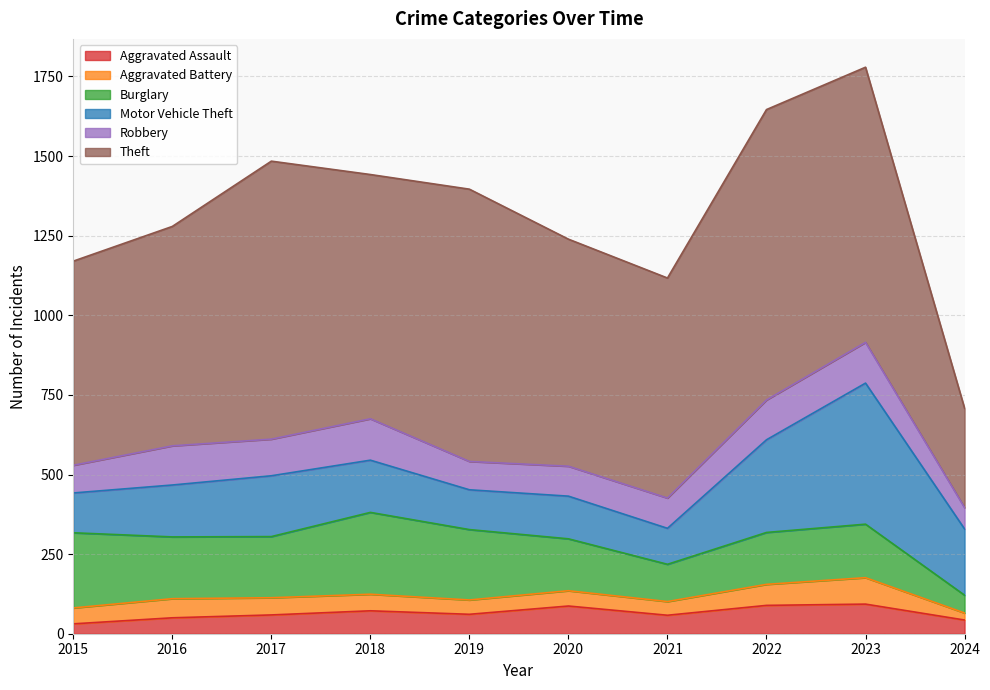

Reading right to left, what are all the values shown in this chart?

Aggravated Assault: 2024=43	2023=93	2022=89	2021=58	2020=87	2019=61	2018=72	2017=59	2016=50	2015=31
Aggravated Battery: 2024=22	2023=83	2022=66	2021=43	2020=48	2019=45	2018=52	2017=54	2016=60	2015=50
Burglary: 2024=56	2023=168	2022=163	2021=117	2020=163	2019=221	2018=257	2017=192	2016=194	2015=236
Motor Vehicle Theft: 2024=208	2023=443	2022=291	2021=113	2020=134	2019=125	2018=164	2017=191	2016=163	2015=125
Robbery: 2024=67	2023=128	2022=125	2021=95	2020=94	2019=89	2018=130	2017=115	2016=123	2015=87
Theft: 2024=312	2023=864	2022=912	2021=691	2020=713	2019=855	2018=767	2017=873	2016=689	2015=641